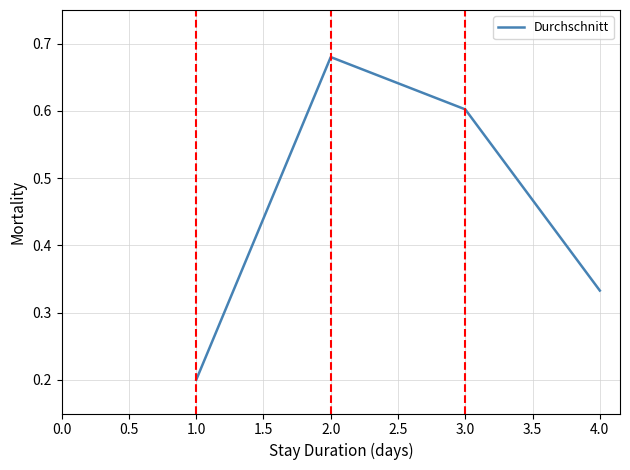

What position from the right is 1.0?

4